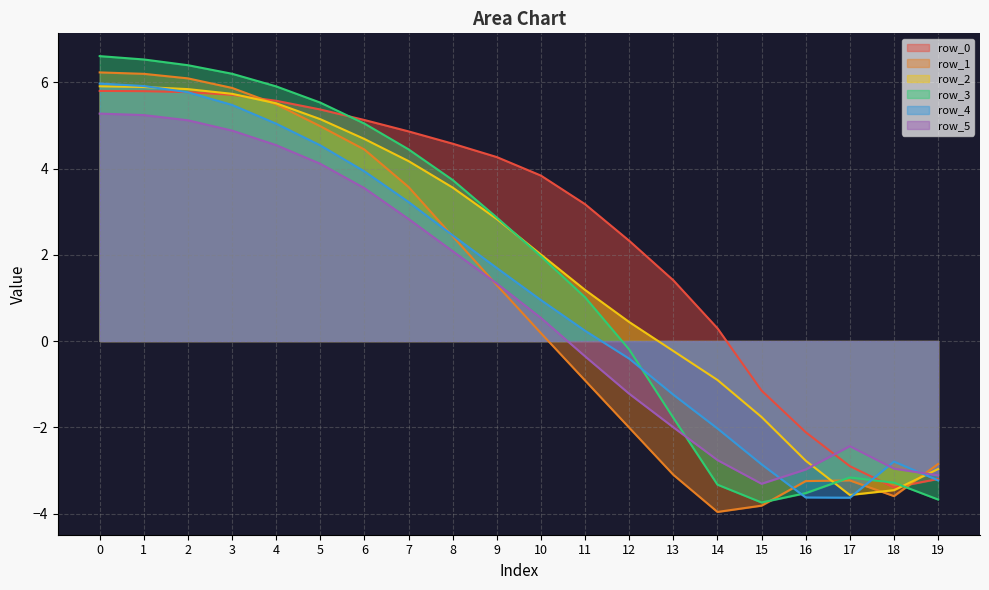

The row_0 series shows -3.2 at 19. True or false?

True